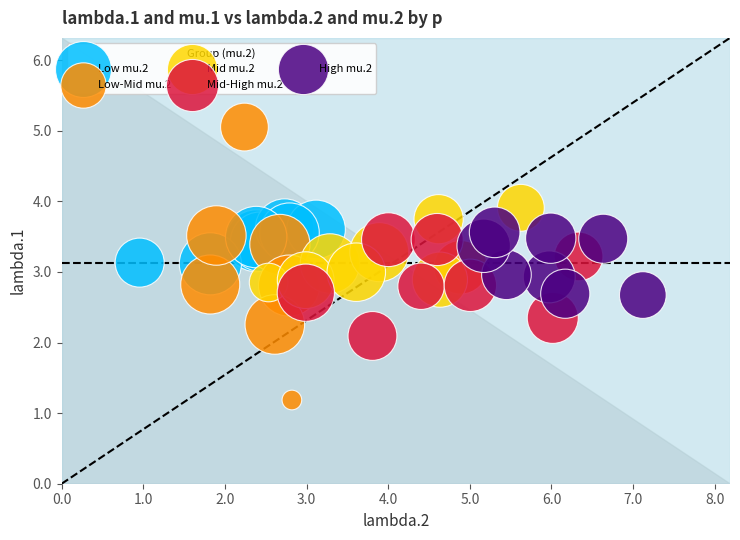

What are all the series names shown in the legend?

Low mu.2, Low-Mid mu.2, Mid mu.2, Mid-High mu.2, High mu.2